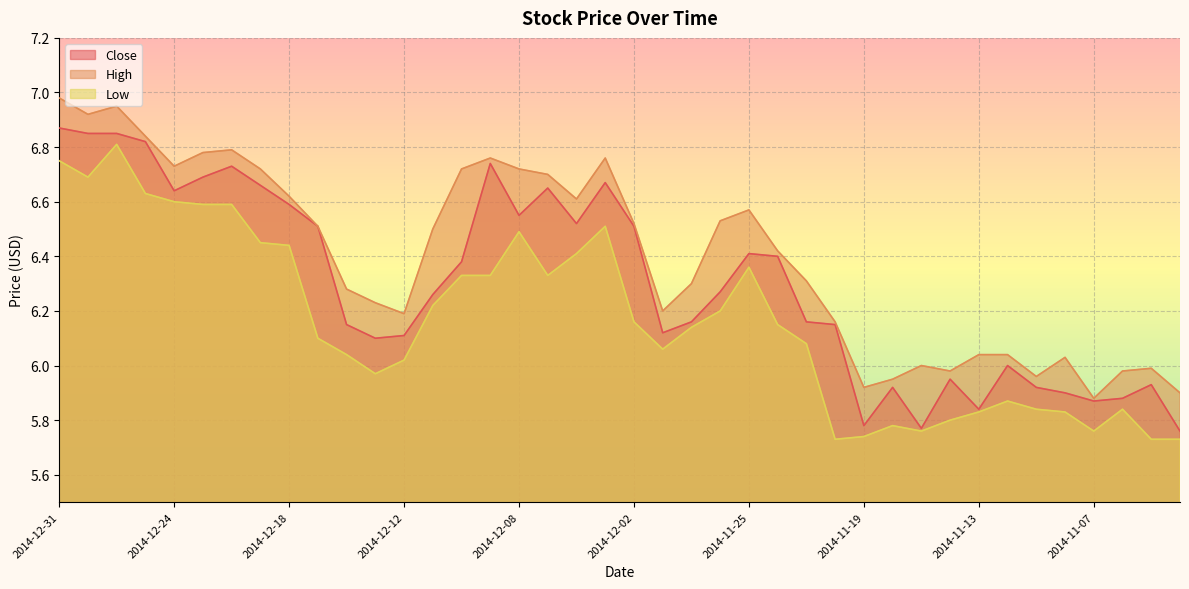

Which series has the widest spread of values?

Close